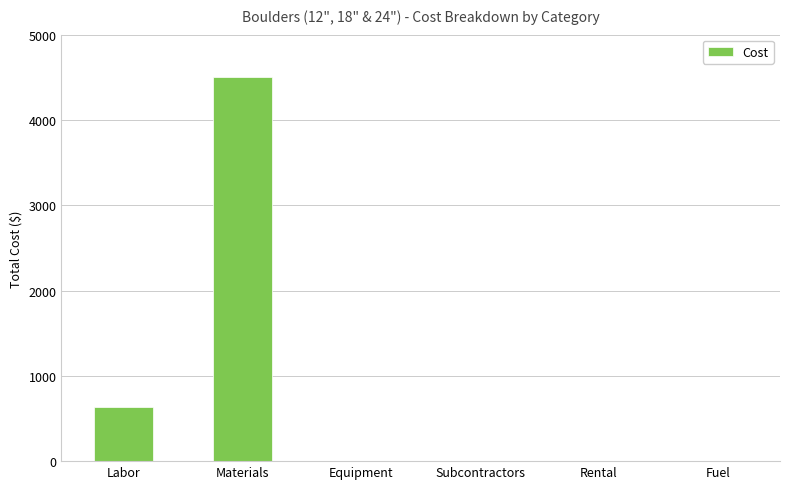

How many data points are above 0?

2